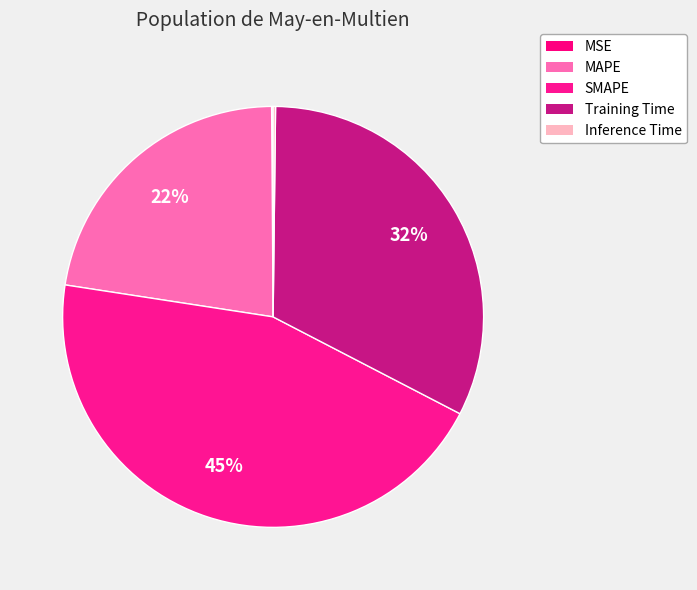

Rank the categories by value from highest to lowest.

SMAPE, Training Time, MAPE, Inference Time, MSE